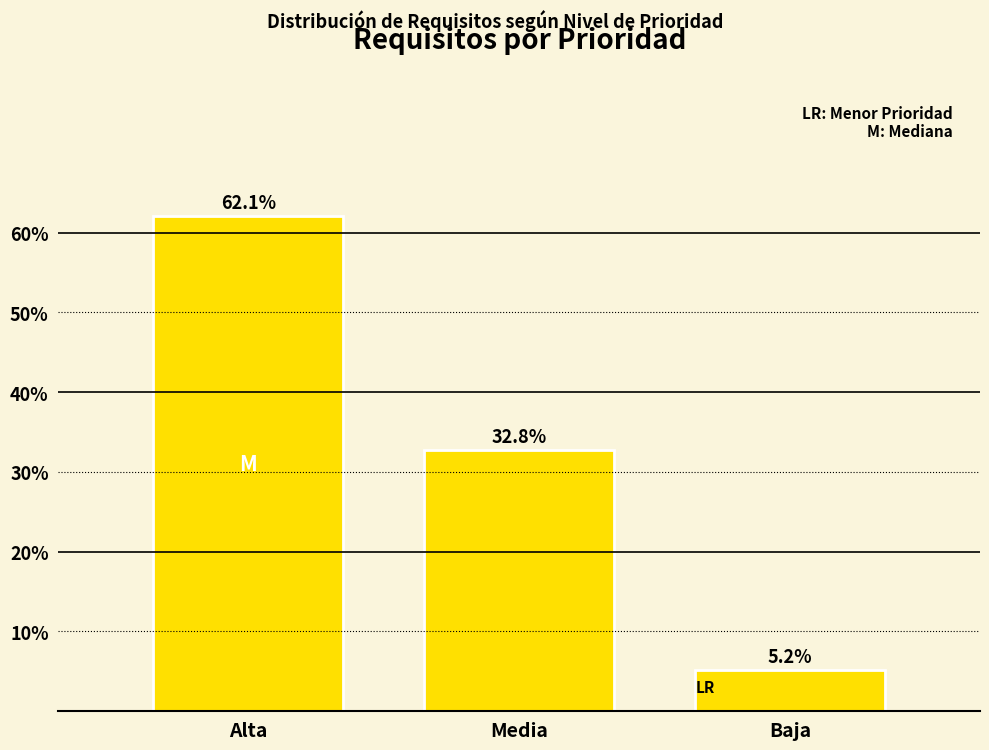

Reading left to right, transcribe all the data shown in this chart.

62.1	32.8	5.2